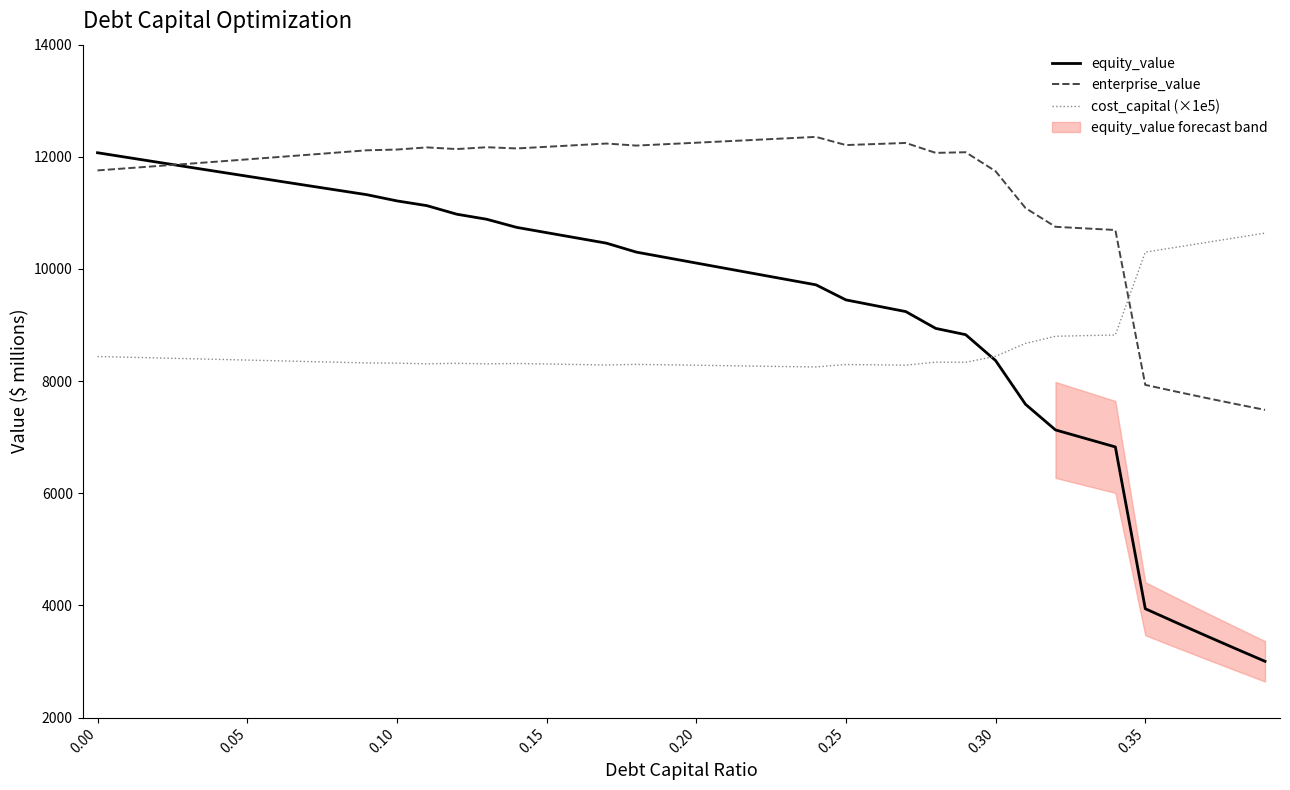

What is the highest value of the enterprise_value series?

12355.5